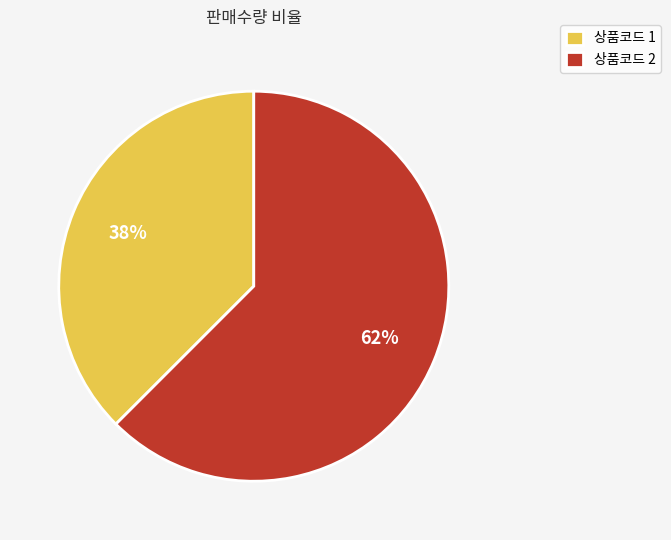

To the nearest percent, what is the average slice percentage?

50%